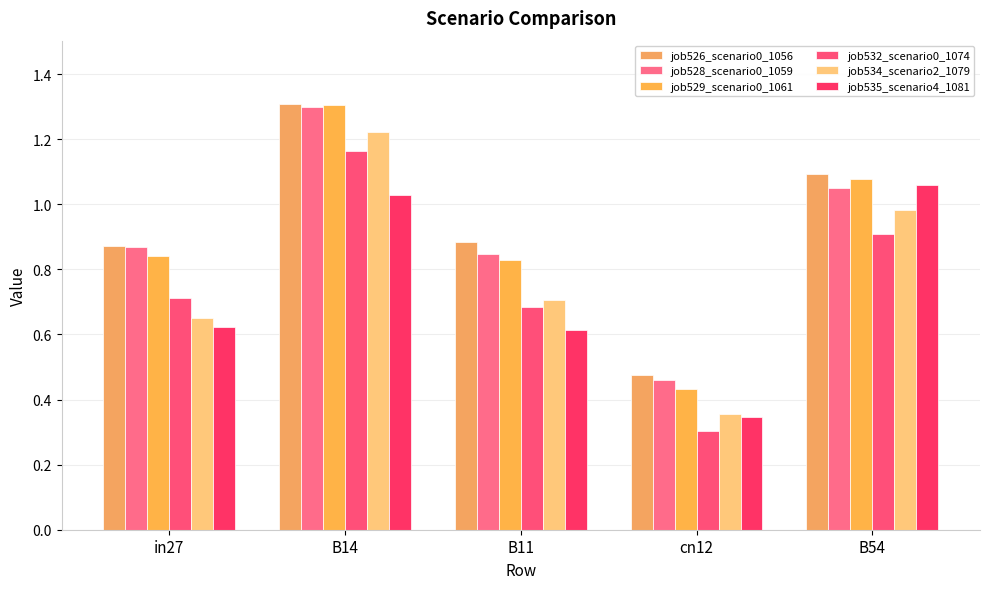

The value of job528_scenario0_1059 at in27 is 0.9. True or false?

True